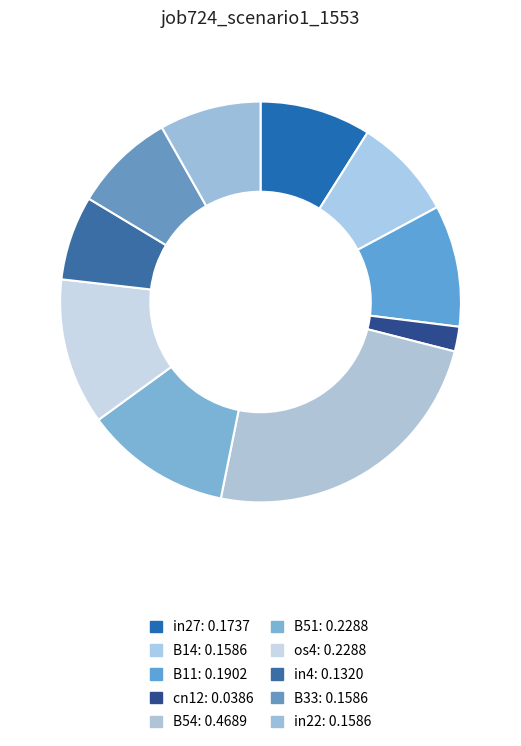

Which category has the biggest portion of the pie?

B54